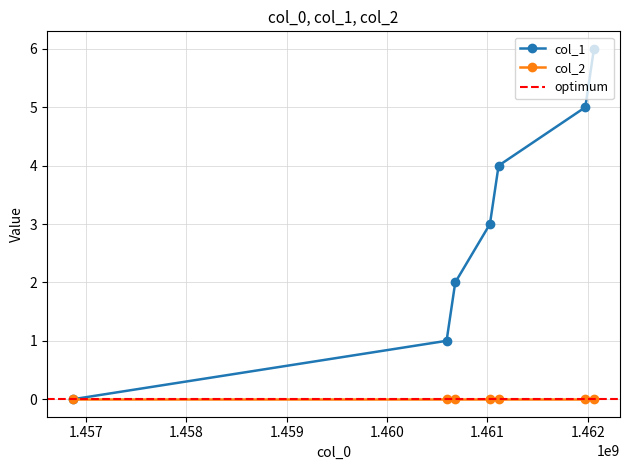

Is it true that the value at 1461112448 is 4?

True